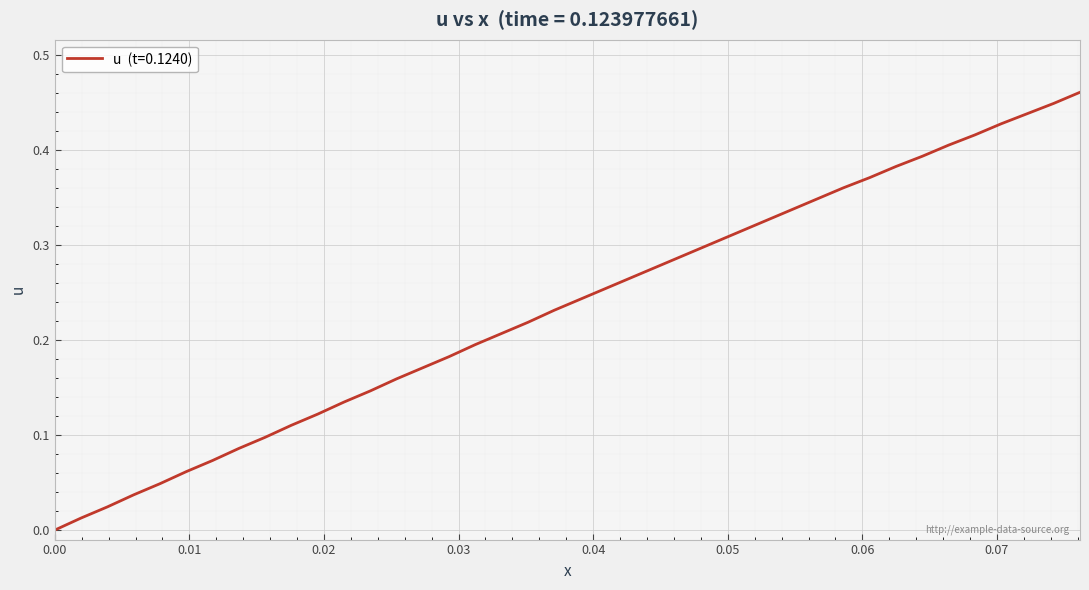

Does the chart have visible grid lines?

Yes